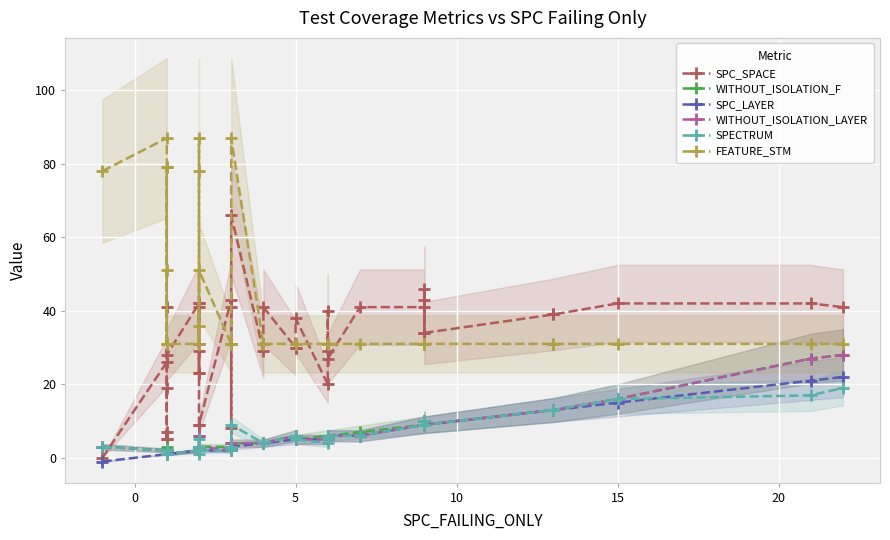

In WITHOUT_ISOLATION_F, how many points are lower than both neighbors (excluding endpoints)?

4